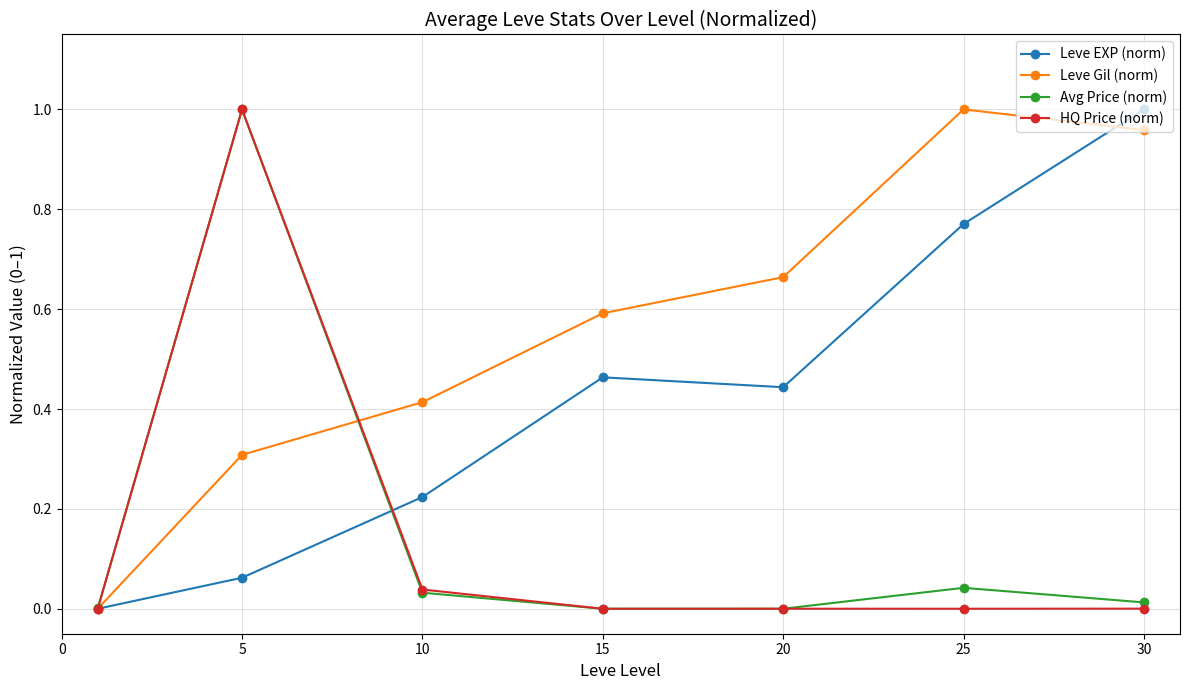

What is the sum of all Leve Gil (norm) values?

3.9